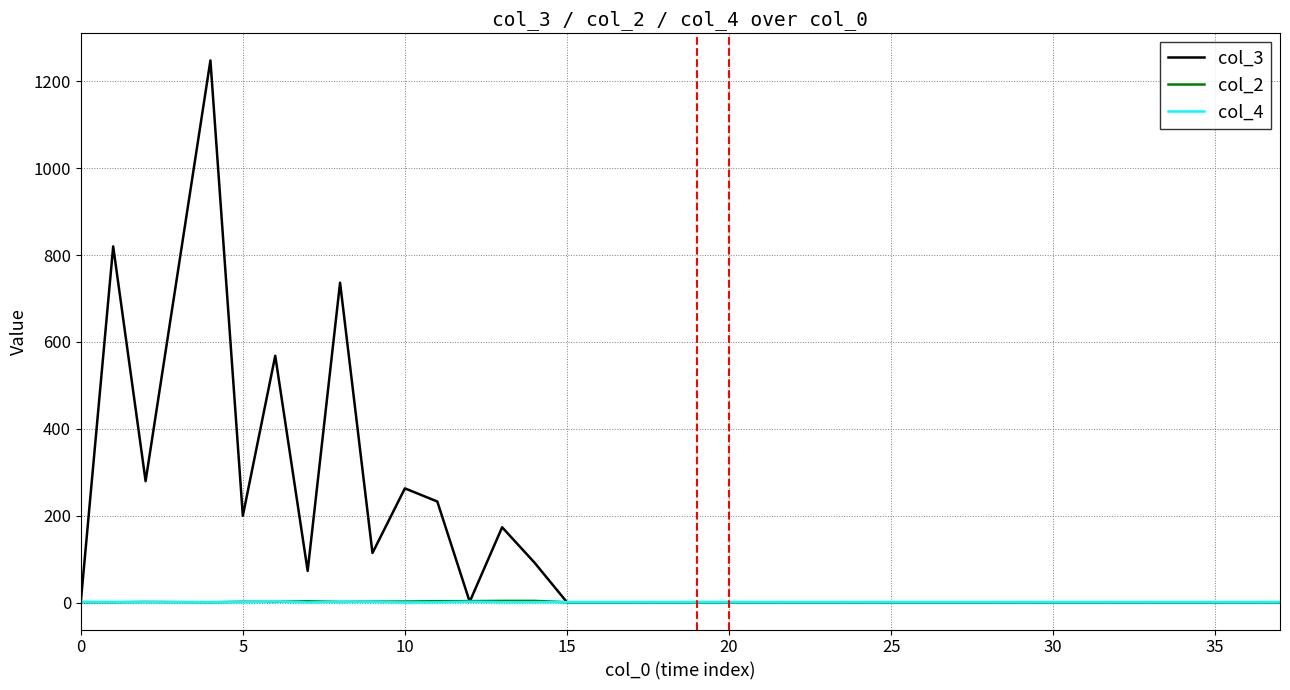

Which series has the largest range (max minus min)?

col_3